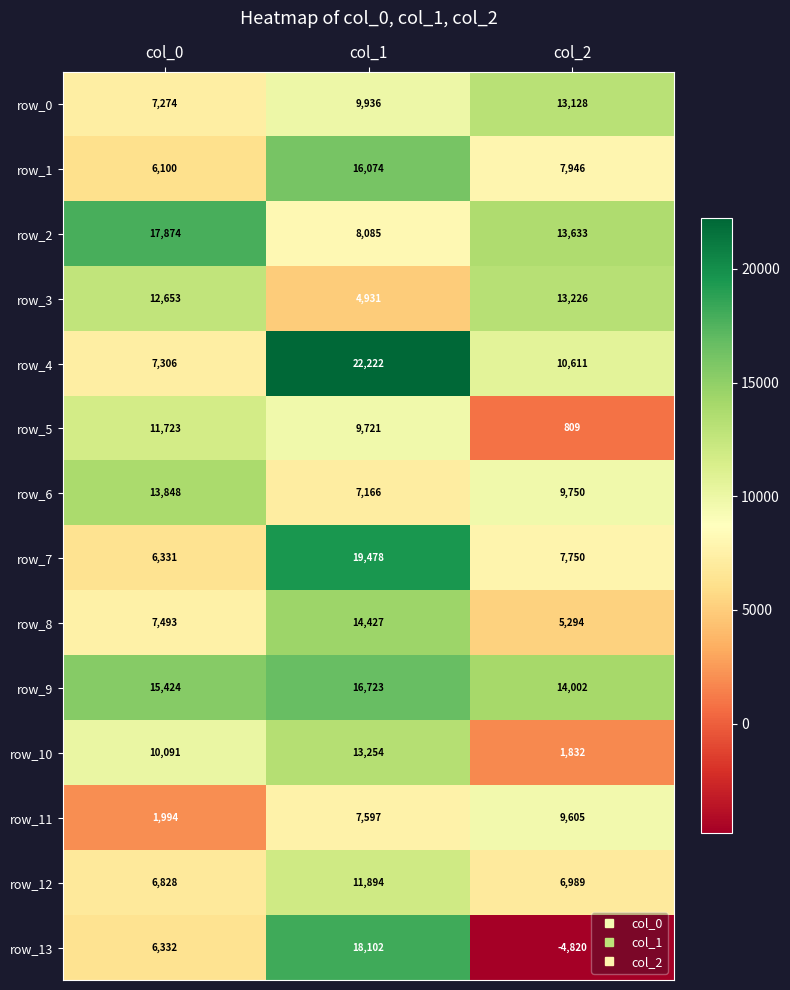

Which category has the lowest value across all series?

col_2